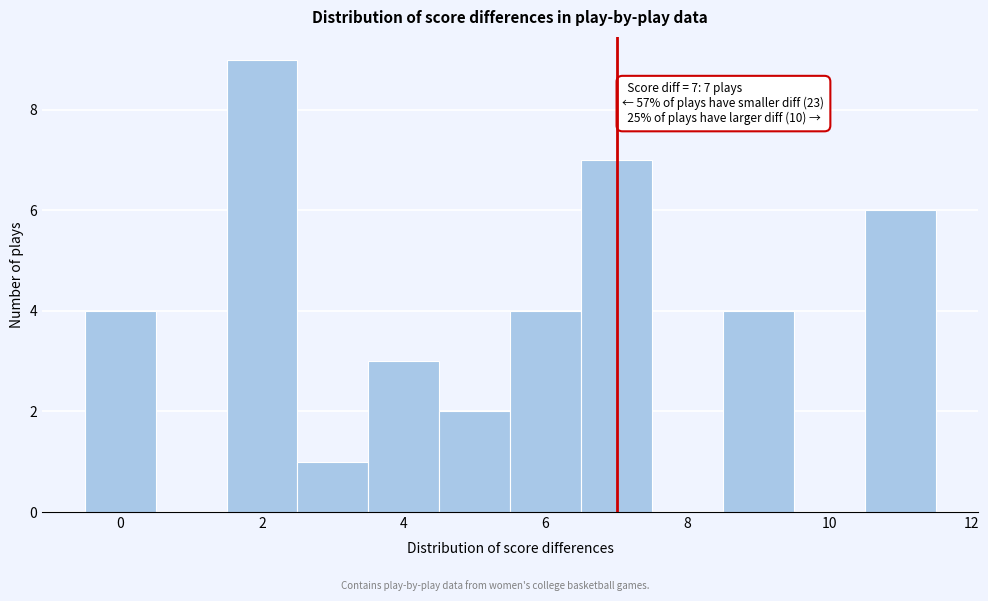

Over which range of the x-axis is the bar tallest?

1.5 to 2.5